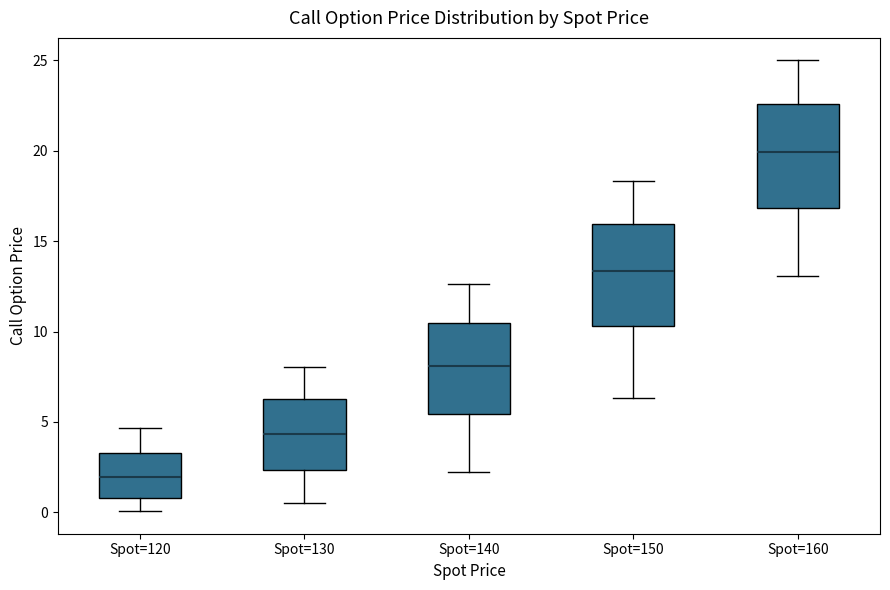

Where does the upper whisker of the box for Spot=120 end on the y-axis? The values are not printed on the chart, so give them approximately, as read against the axis.

4.5